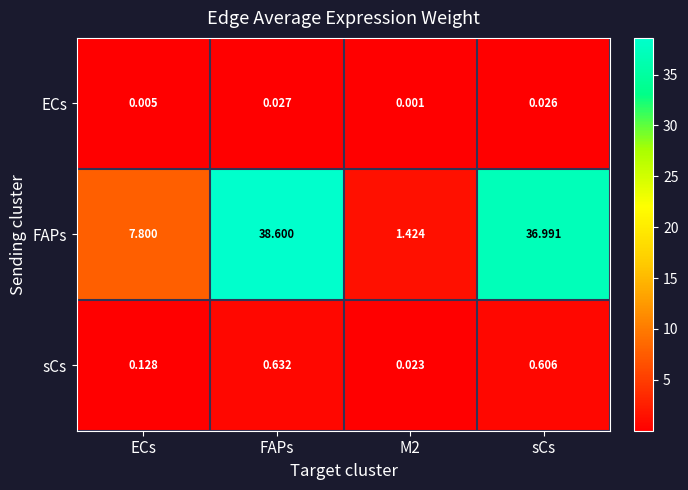

What is the maximum value shown in the chart?

38.6